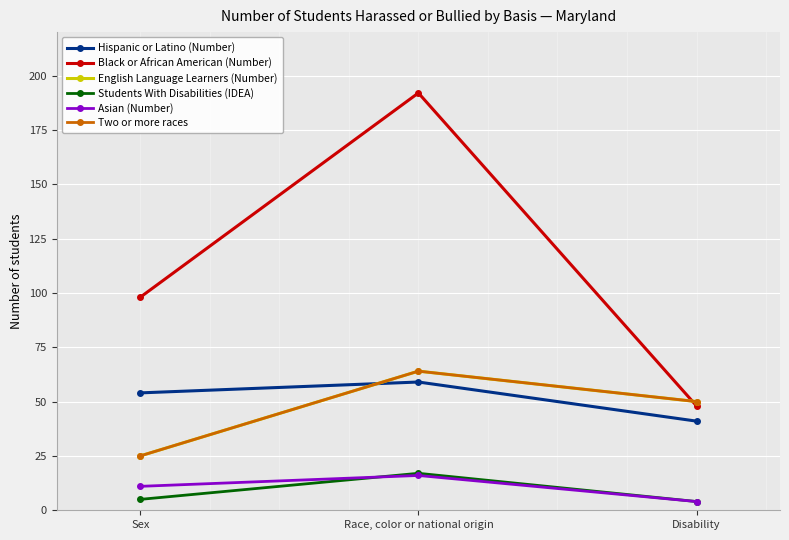

Count the Black or African American (Number) values in the range 48 to 192.

3